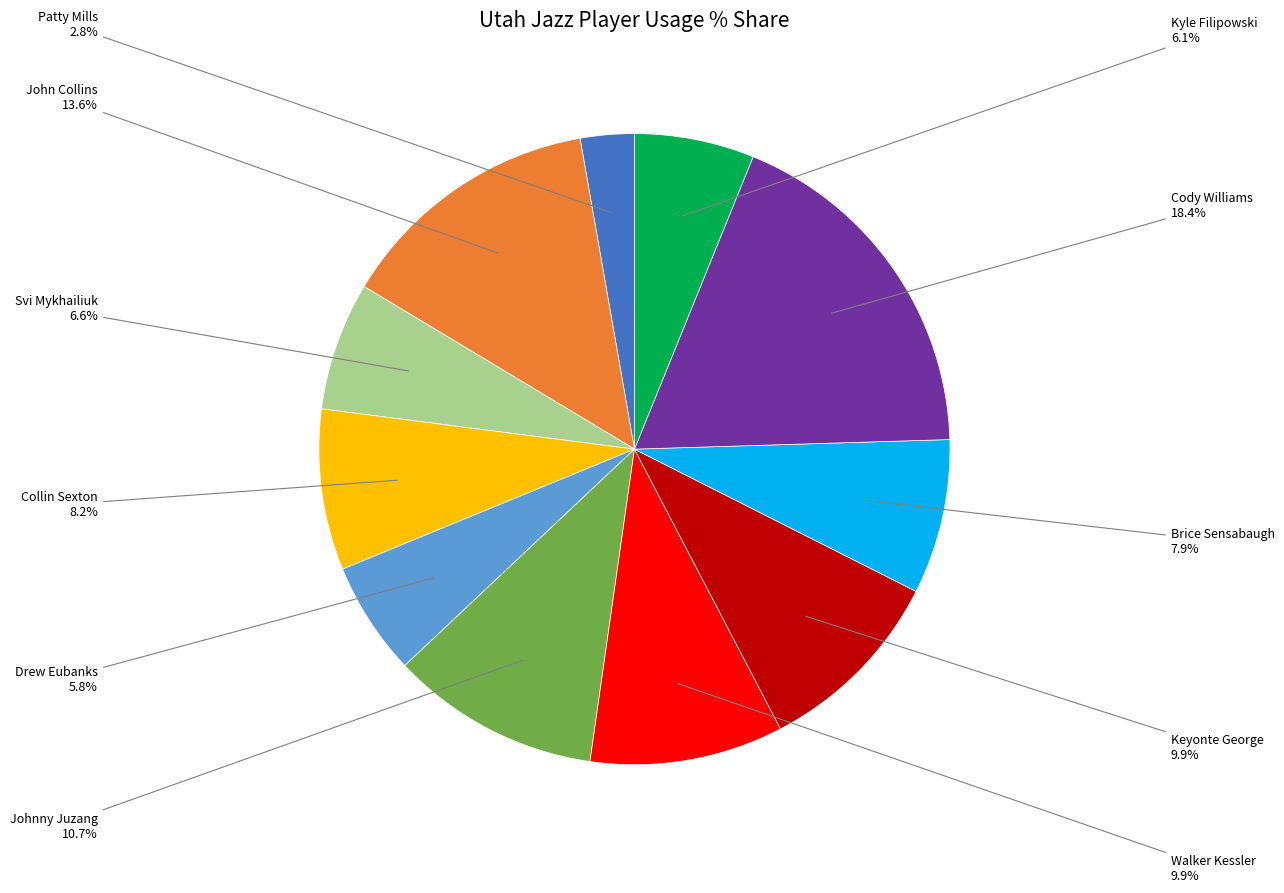

Does any single category account for the majority?

No